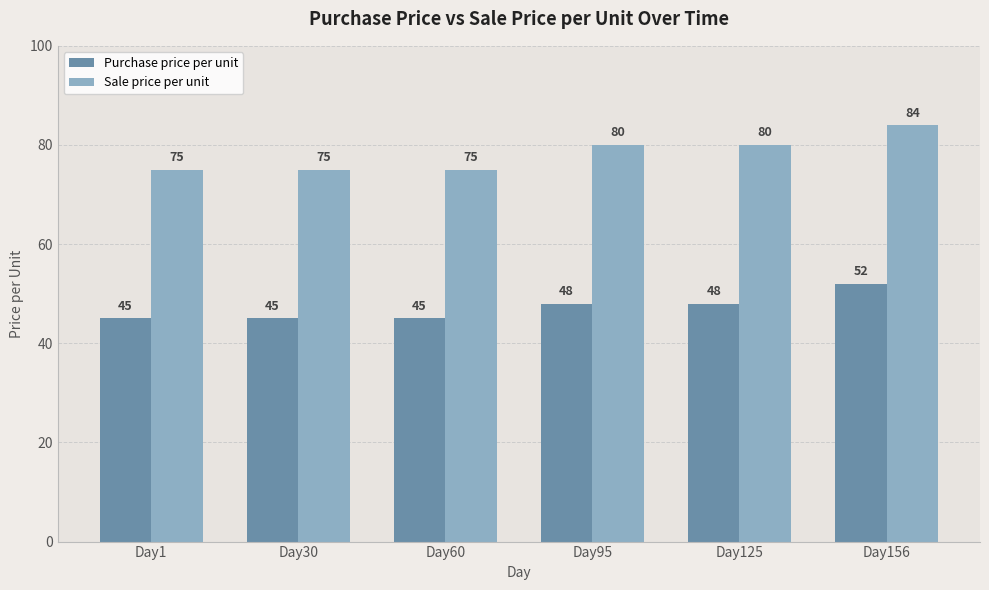

How many Sale price per unit values are between 75 and 80?

5